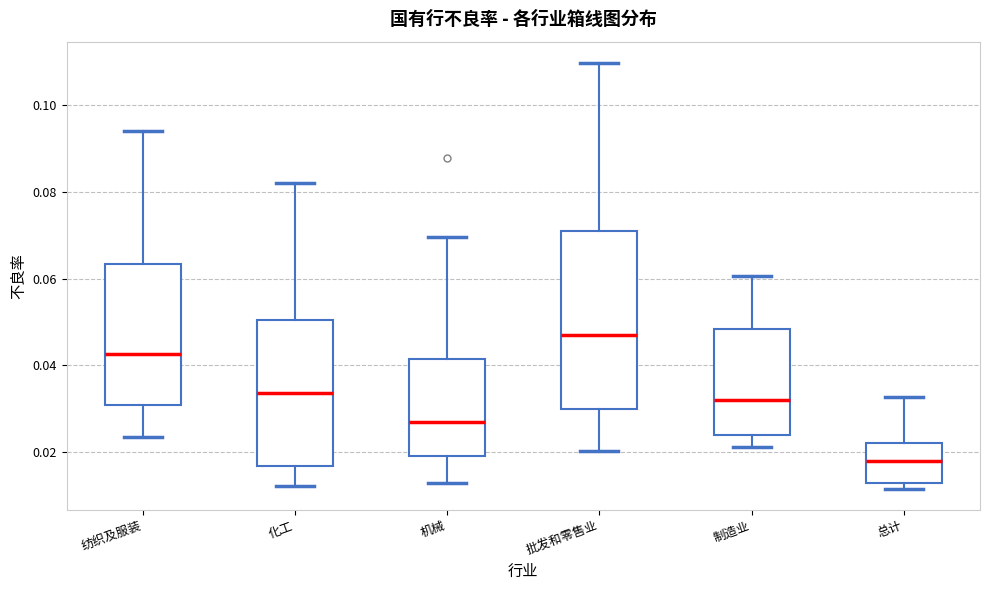

Reading left to right, transcribe this box plot: for each box, give where its median line is, the range the box spans, and where its two whiskers end, as read against the y-axis. The values are not printed on the chart, so give them approximately, as read against the axis.

纺织及服装: median 0.042, box 0.030 to 0.064, whiskers 0.024 to 0.094
化工: median 0.034, box 0.016 to 0.050, whiskers 0.012 to 0.082
机械: median 0.028, box 0.020 to 0.042, whiskers 0.012 to 0.070
批发和零售业: median 0.048, box 0.030 to 0.072, whiskers 0.020 to 0.110
制造业: median 0.032, box 0.024 to 0.048, whiskers 0.022 to 0.060
总计: median 0.018, box 0.012 to 0.022, whiskers 0.012 (just below the box's lower edge) to 0.032